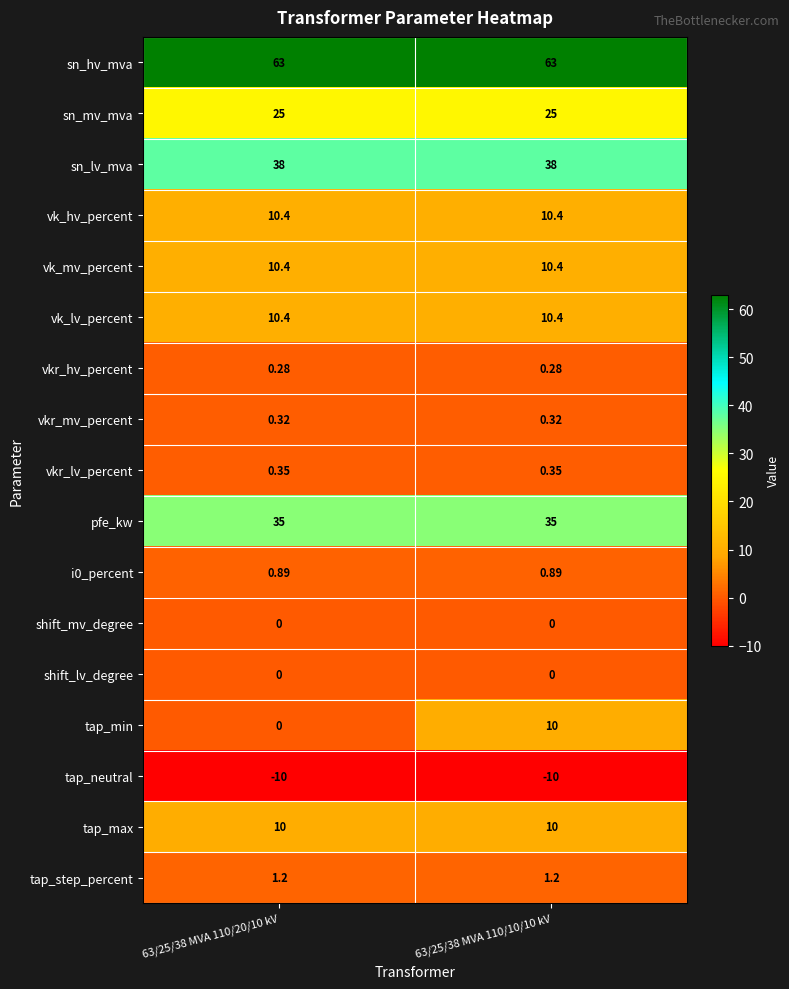

Which series has the largest total across all categories?

sn_hv_mva